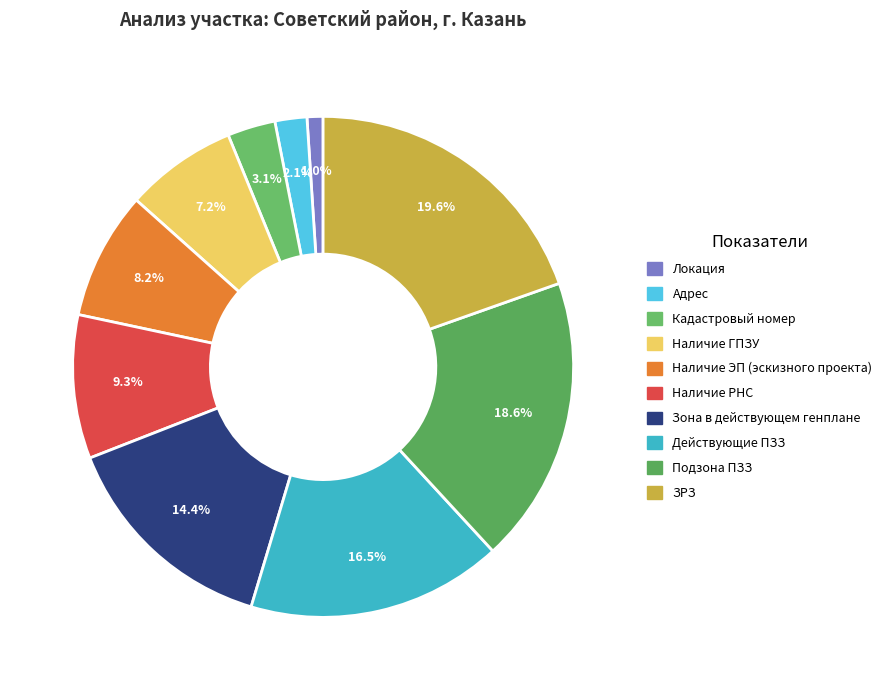

Approximately how many times larger is the value at Действующие ПЗЗ compared to Зона в действующем генплане?

1.1